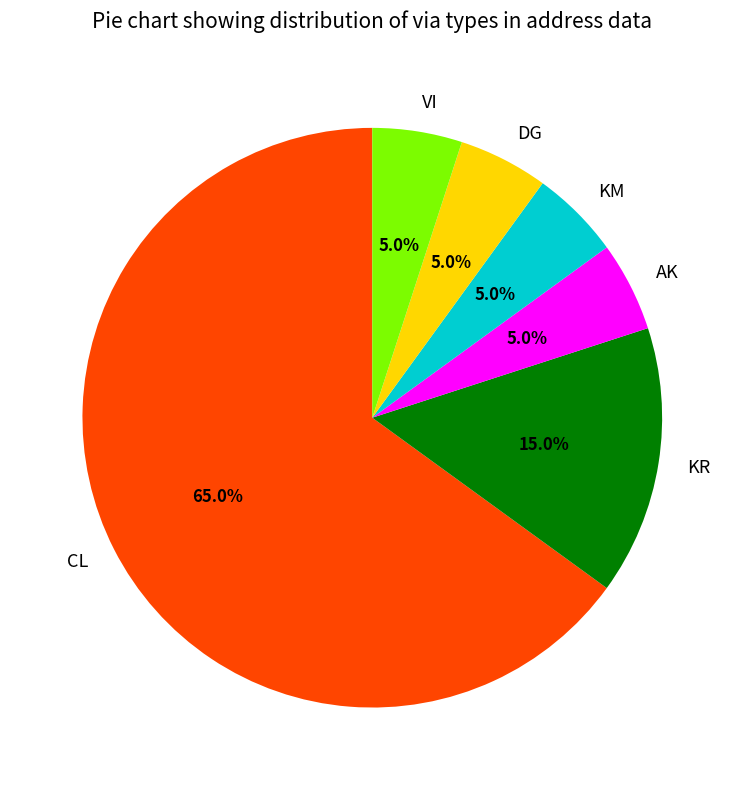

Which slice represents more than half of the pie?

CL